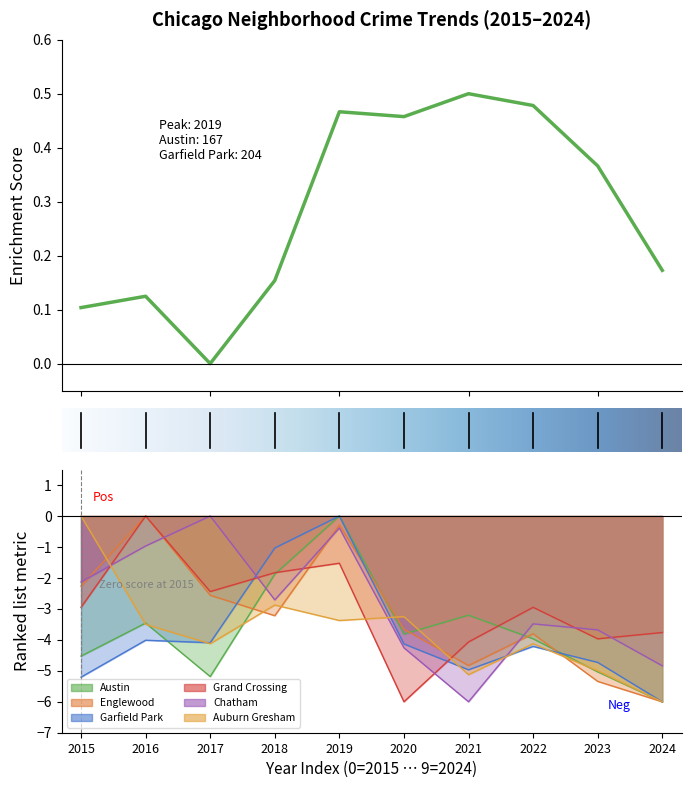

What is the difference between the second highest and second lowest values in the Auburn Gresham series?

2.2